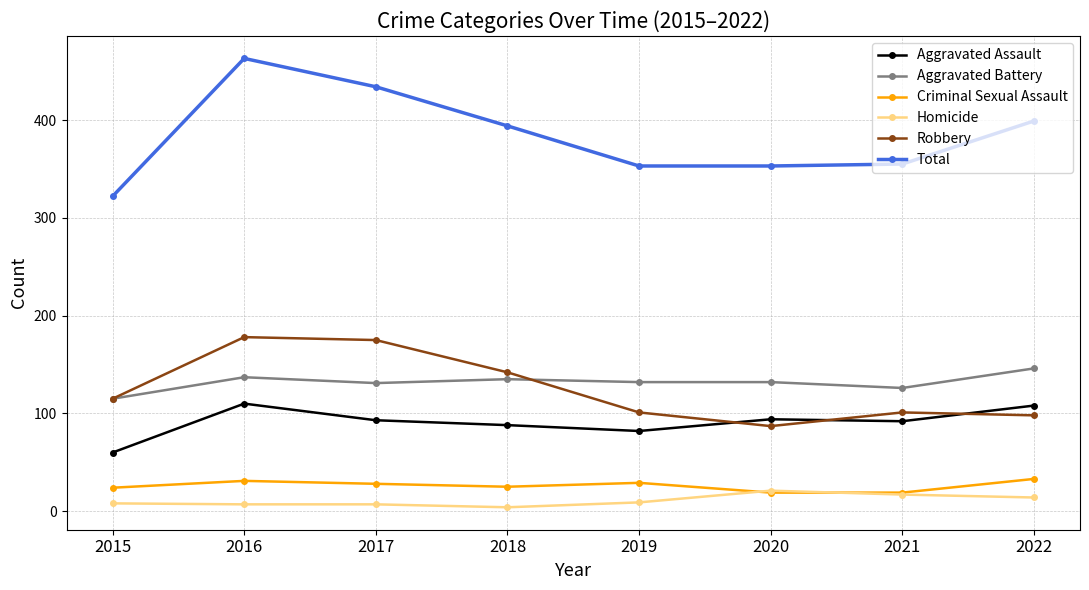

How many data points does each series have?

8